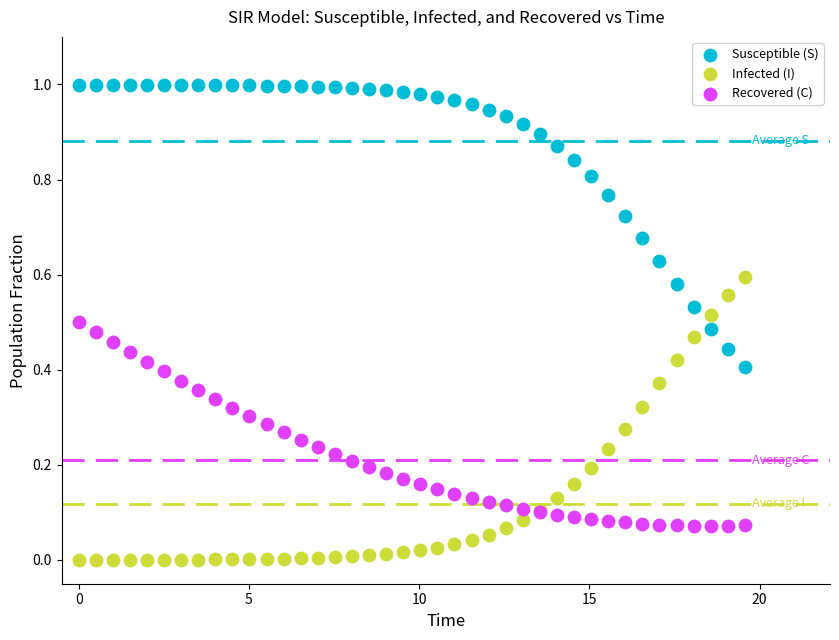

Which series contains the lowest Y value?

Infected (I)